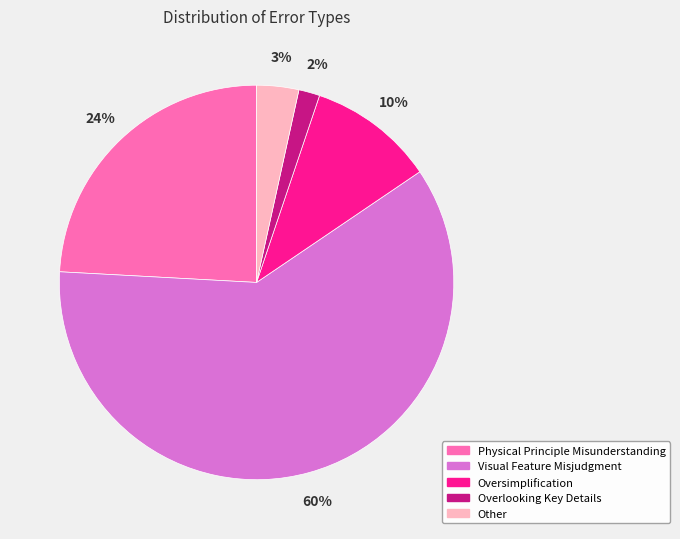

Rank the categories by value from lowest to highest.

Overlooking Key Details, Other, Oversimplification, Physical Principle Misunderstanding, Visual Feature Misjudgment